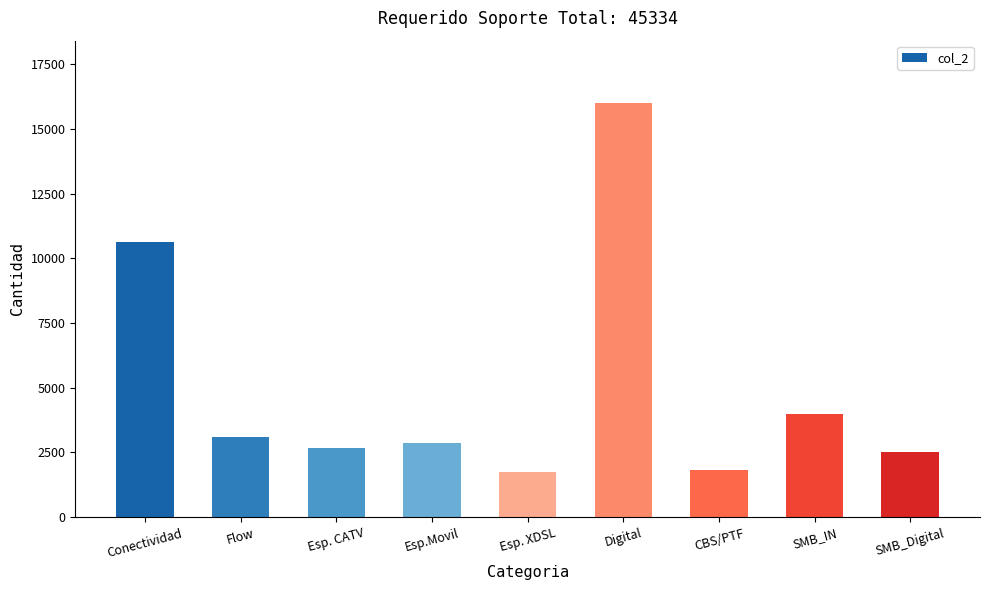

Read the value at Esp. XDSL, to the nearest 10.

1740